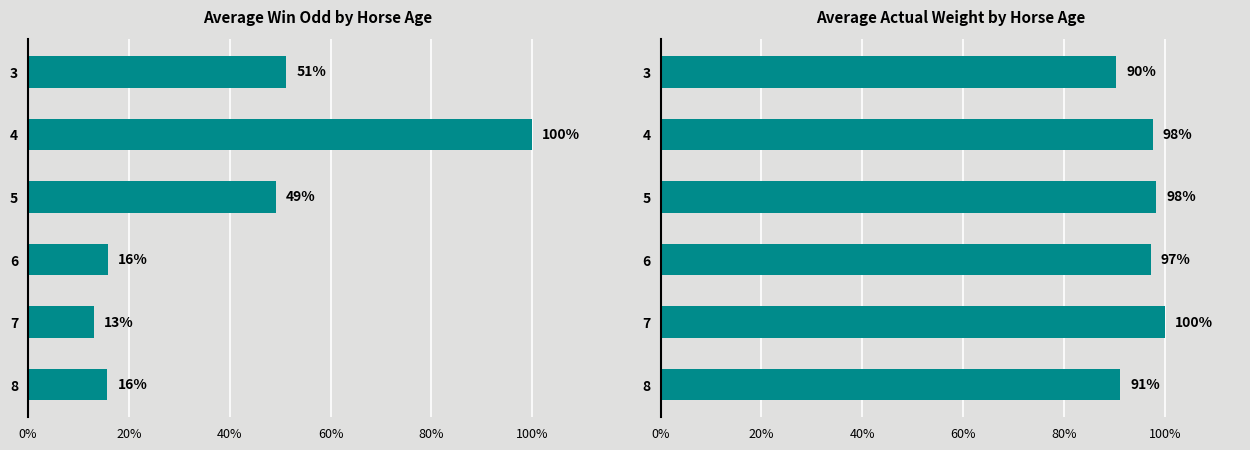

What is the value of the Actual Weight (normalized) bar at the 3rd from the left?

1.0